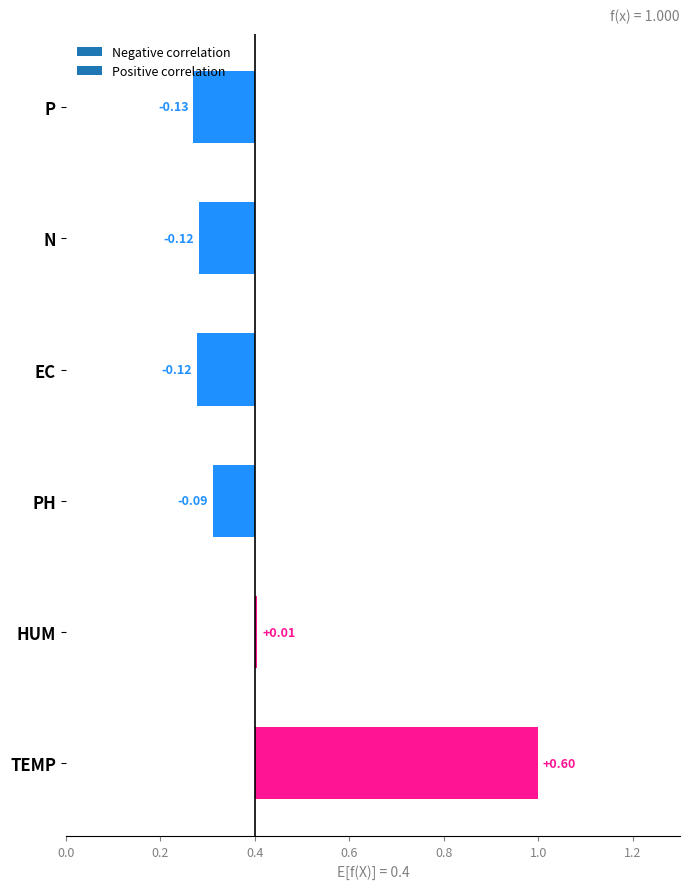

What position from the left is EC?

4